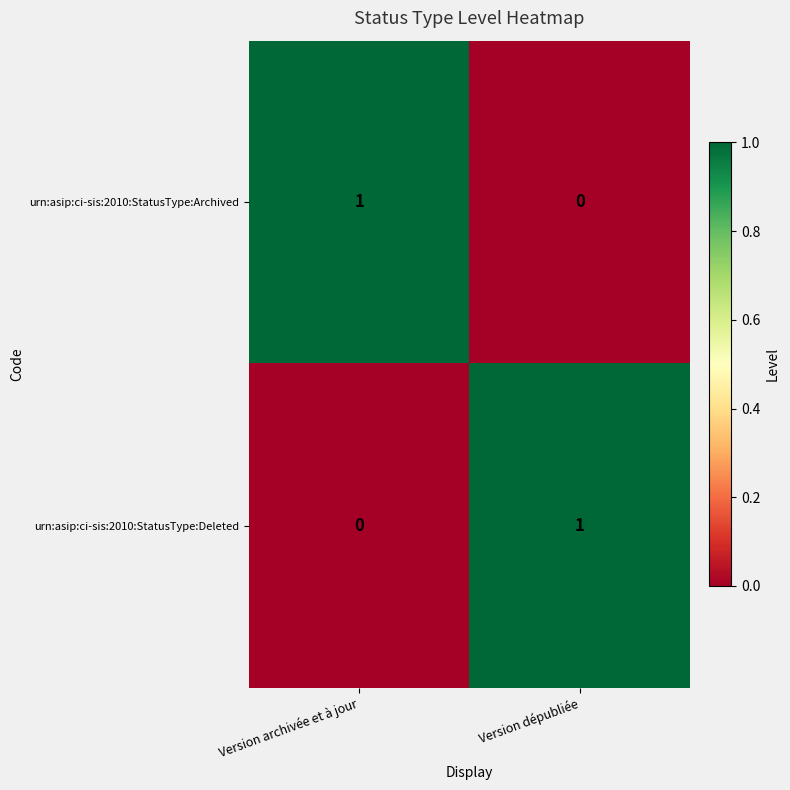

Which category has the highest value in the urn:asip:ci-sis:2010:StatusType:Deleted series?

Version dépubliée